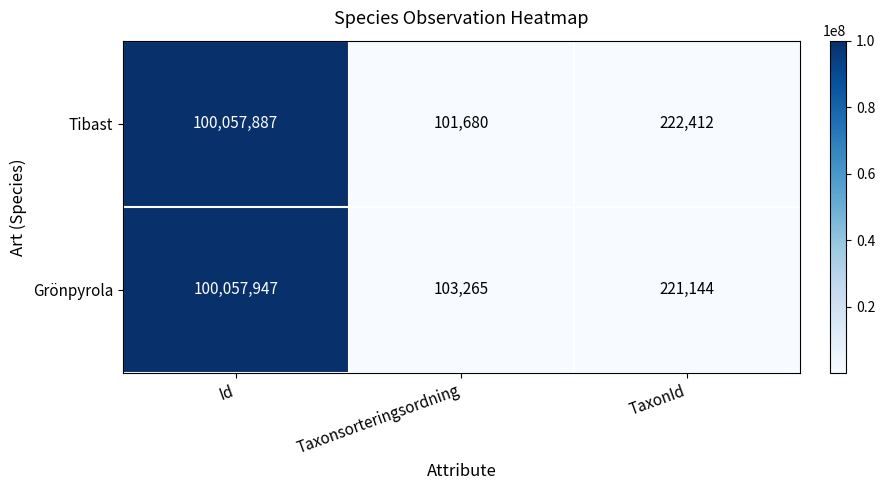

Reading left to right, transcribe all the data shown in this chart.

Tibast: 100057887	101680	222412
Grönpyrola: 100057947	103265	221144